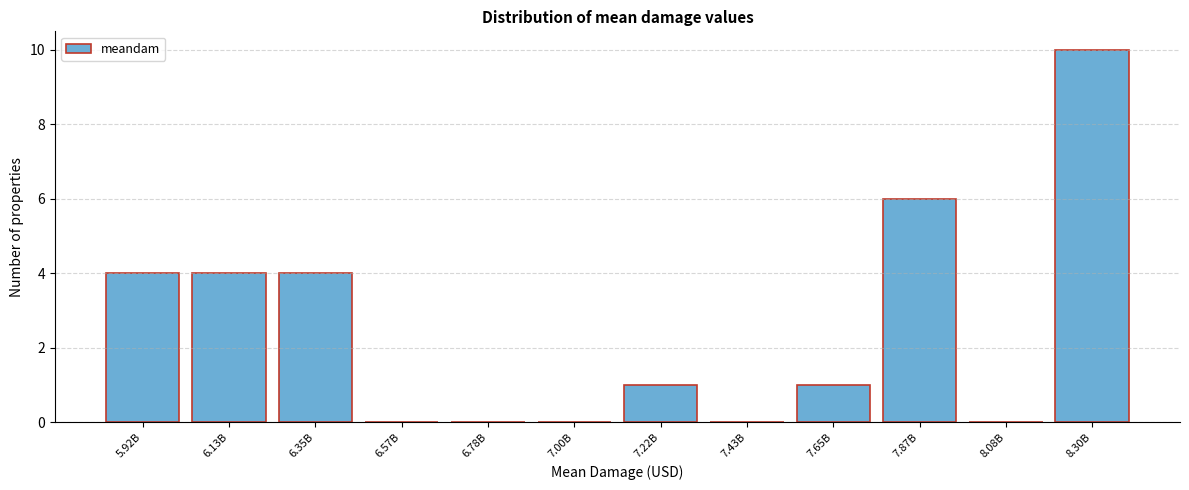

Reading left to right, extract all data points from this chart.

5.92B=4	6.13B=4	6.35B=4	6.57B=0	6.78B=0	7.00B=0	7.22B=1	7.43B=0	7.65B=1	7.87B=6	8.08B=0	8.30B=10